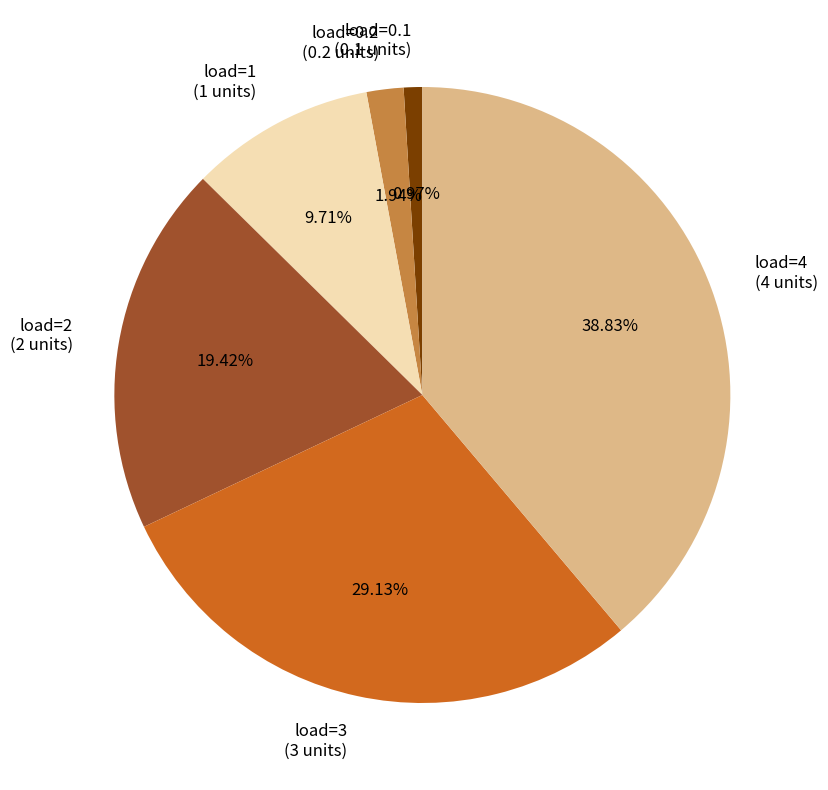

Rank the categories by value from lowest to highest.

load=0.1 (0.1 units), load=0.2 (0.2 units), load=1 (1 units), load=2 (2 units), load=3 (3 units), load=4 (4 units)